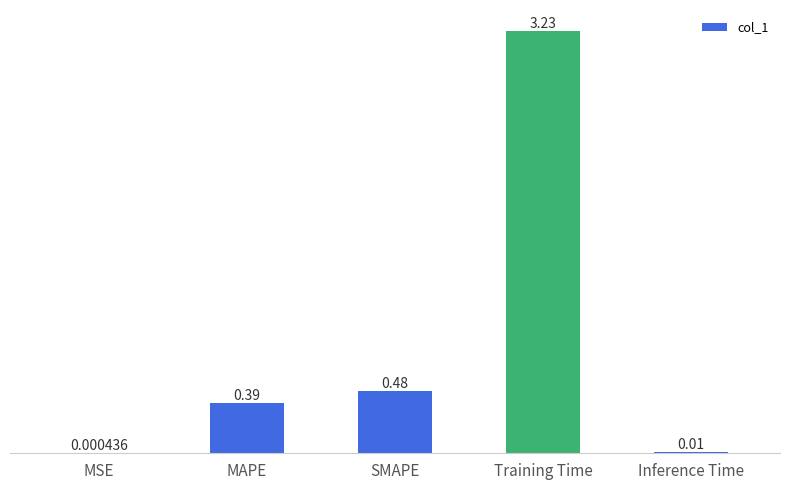

What is the sum of all values?

4.1